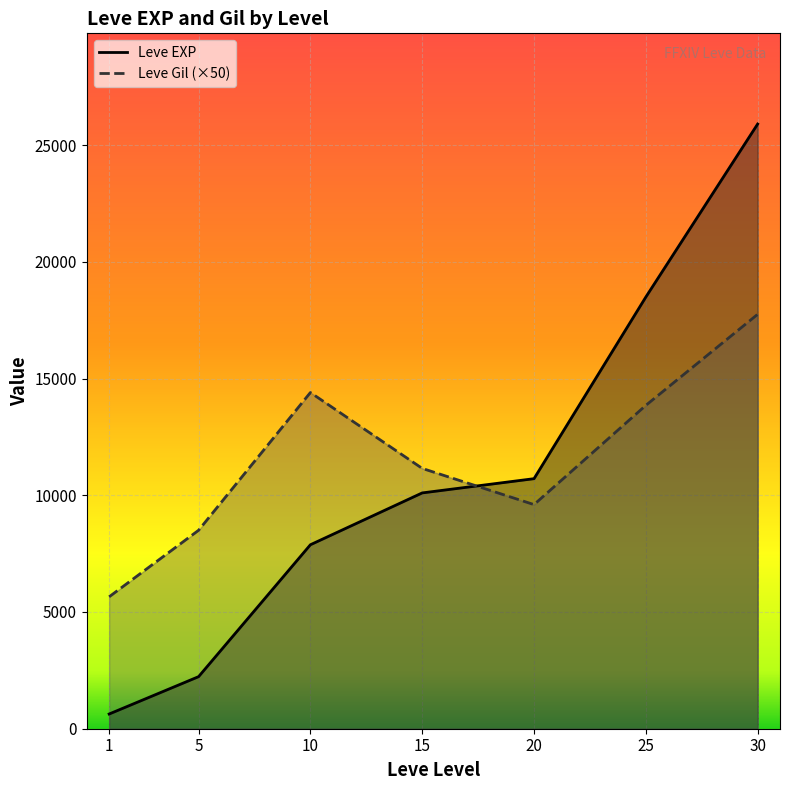

Where is Leve Gil nearest to the value 11700?

15